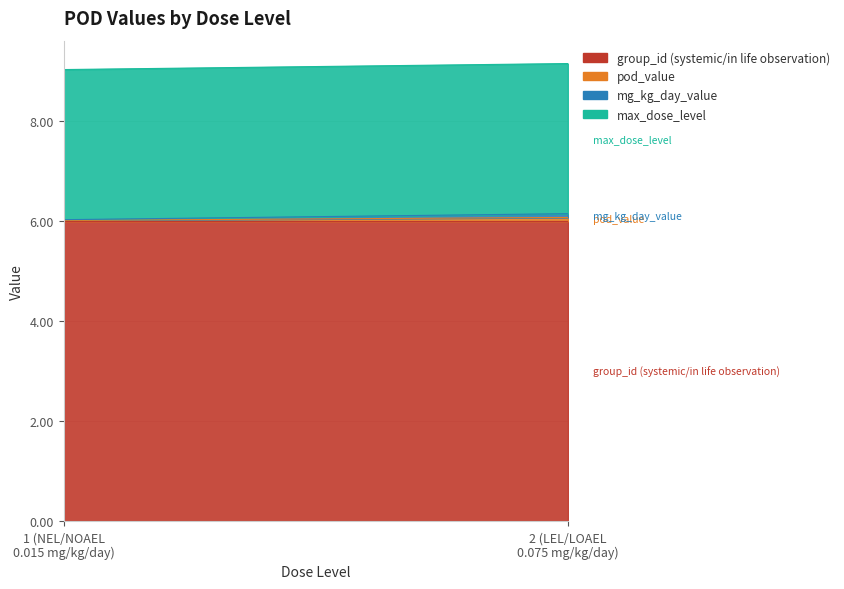

What are all the series names shown in the legend?

group_id (systemic/in life observation), pod_value, mg_kg_day_value, max_dose_level